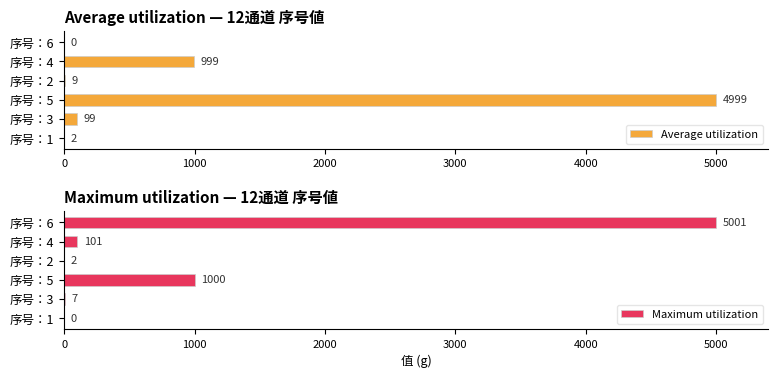

The Maximum utilization series shows 3044 at 序号：6. True or false?

False